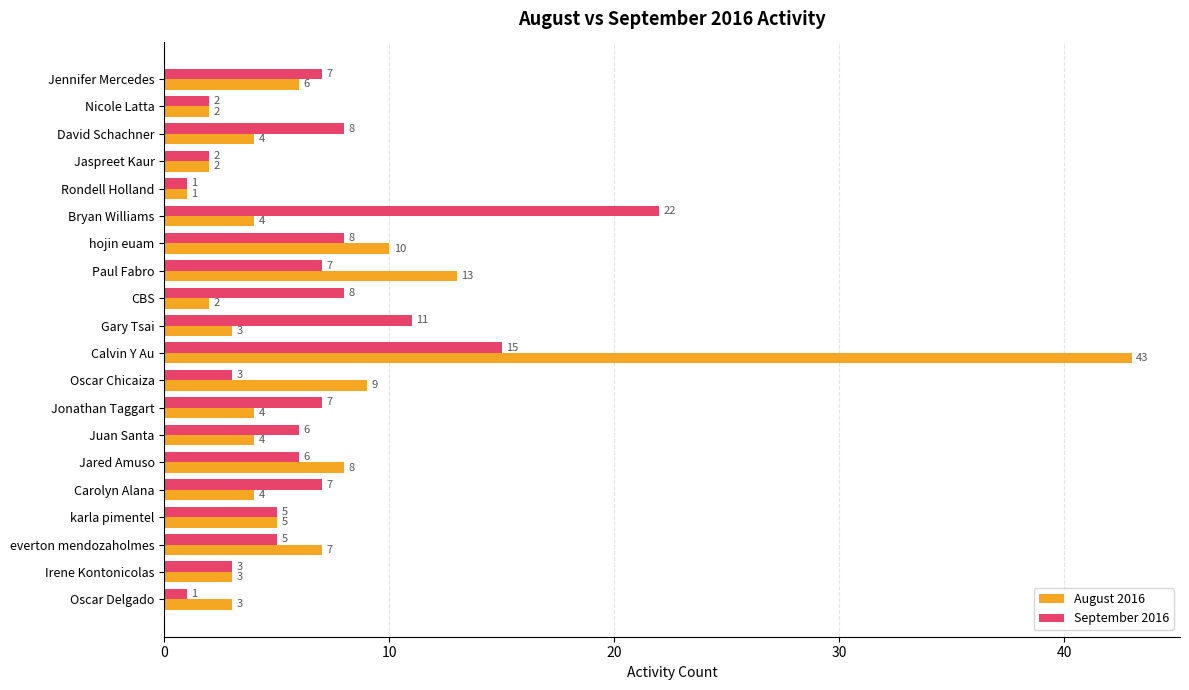

What value does the August 2016 series have at Gary Tsai?

3